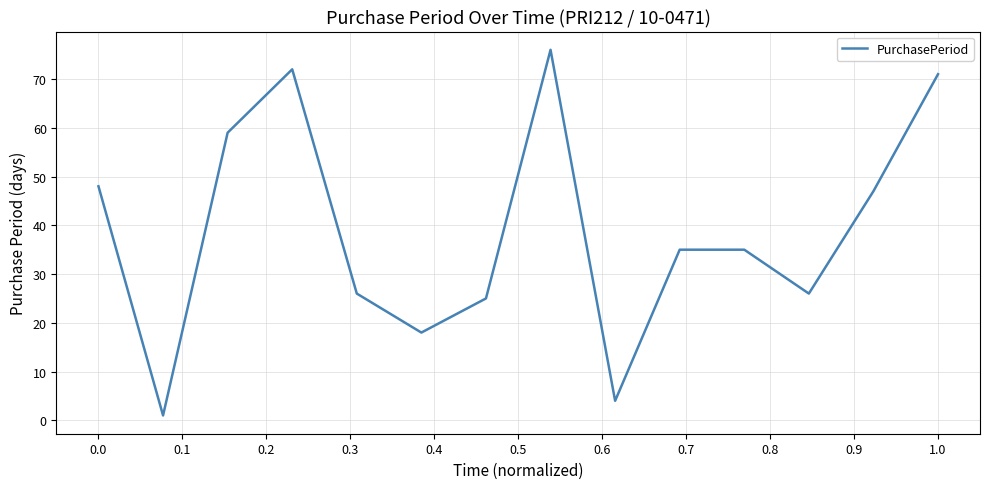

Reading right to left, list all the values displayed in this chart.

71	47	26	35	35	4	76	25	18	26	72	59	1	48